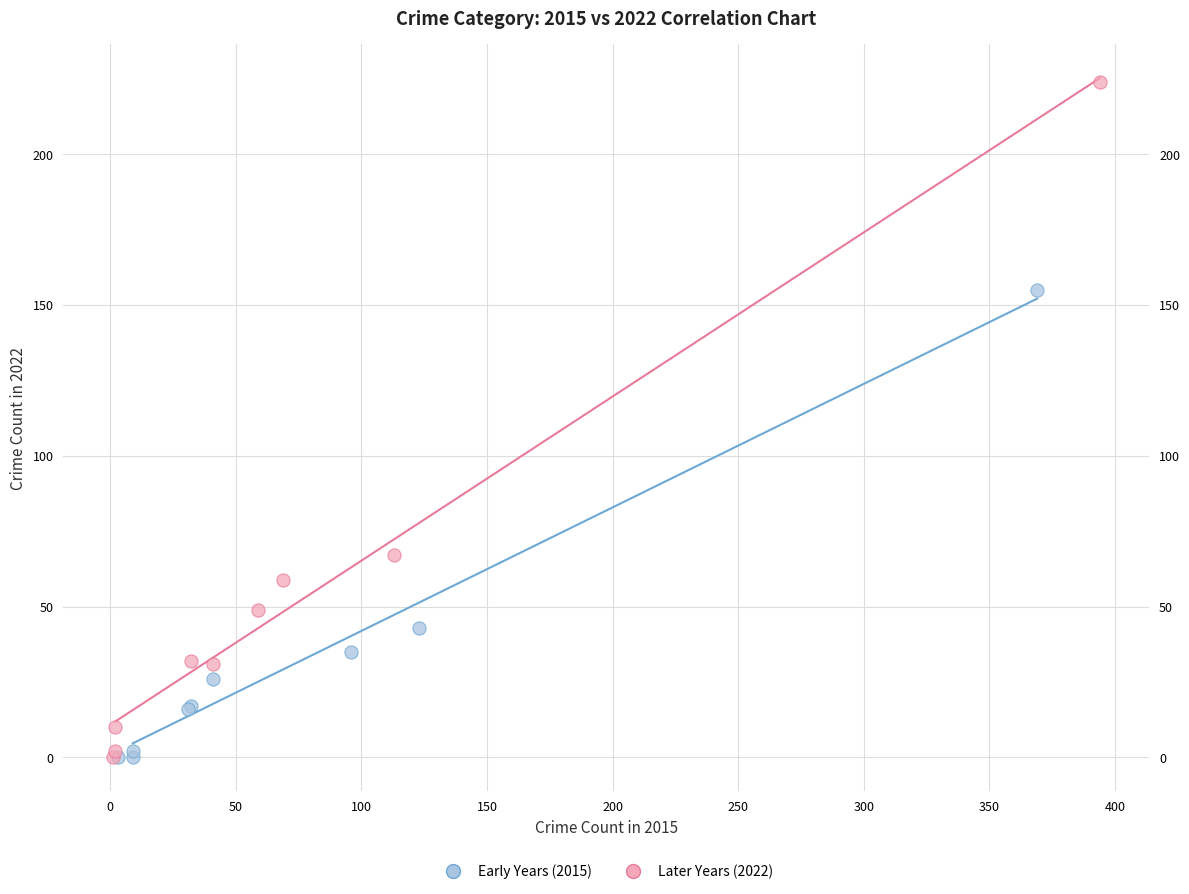

What are all the series names shown in the legend?

Early Years (2015), Later Years (2022)